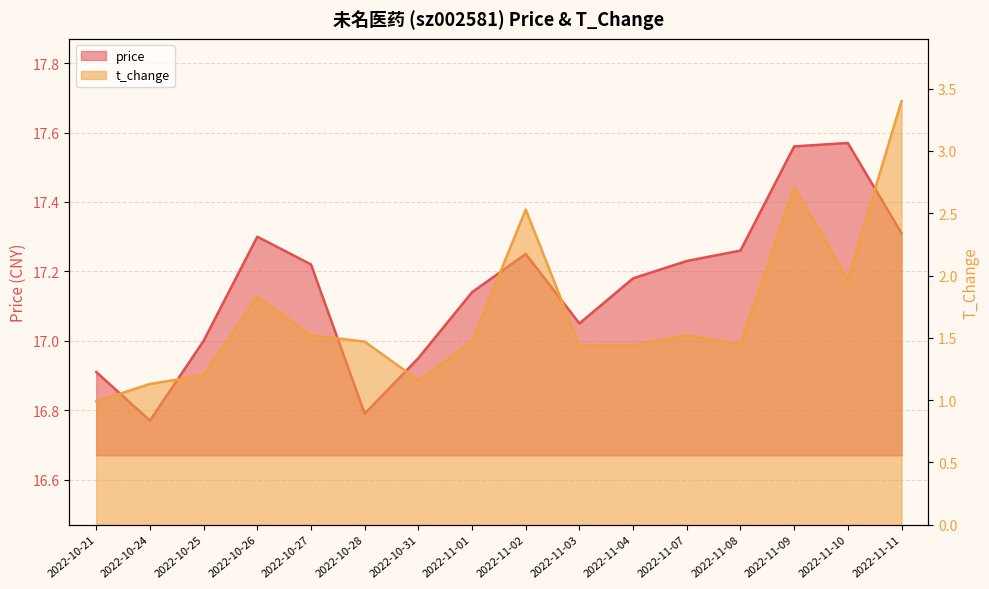

How many data points in price are less than 17?

4